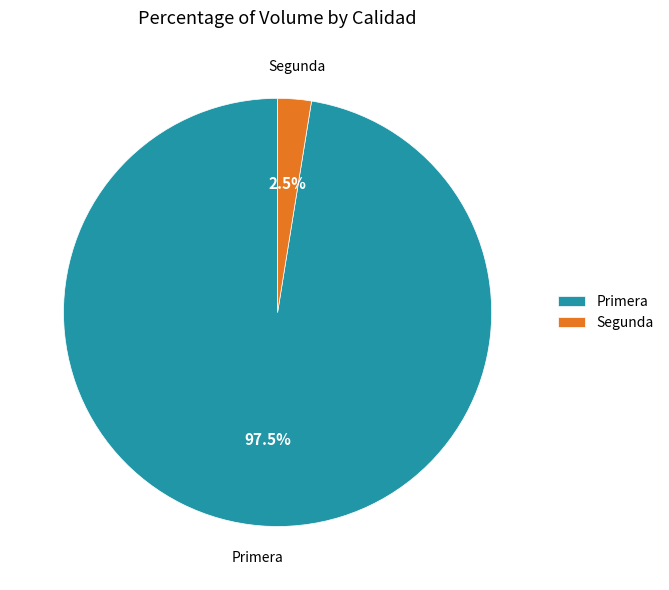

Count the number of slices in the pie.

2